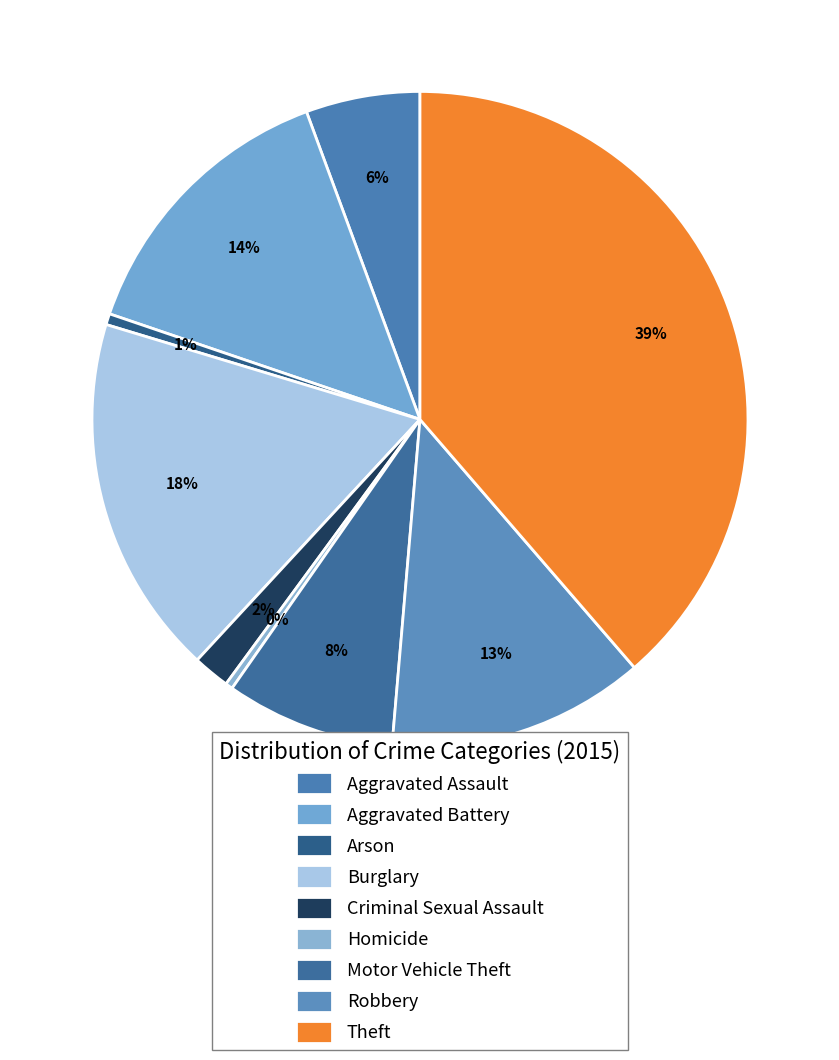

Is Robbery the majority of the pie?

No